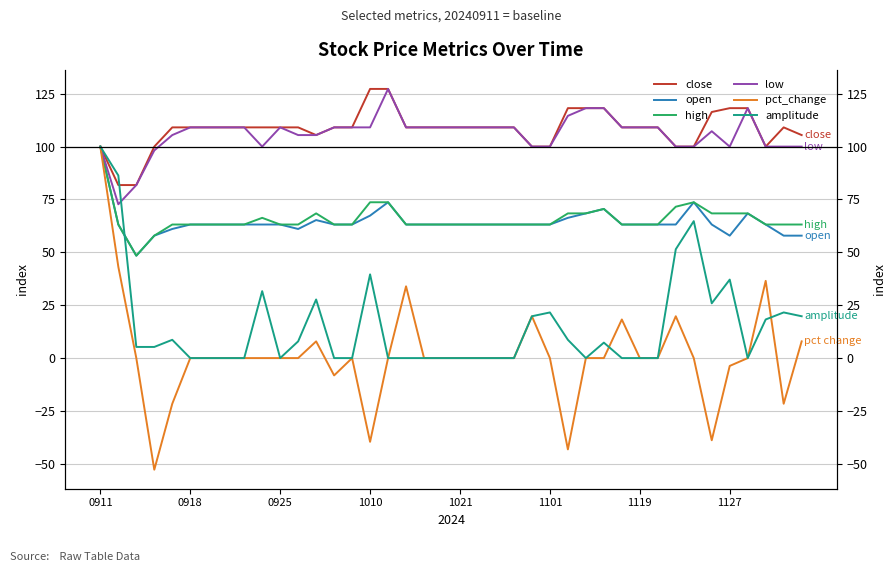

Reading left to right, what are all the values shown in this chart?

close: 100.0	81.8	81.8	100.0	109.1	109.1	109.1	109.1	109.1	109.1	109.1	109.1	105.5	109.1	109.1	127.3	127.3	109.1	109.1	109.1	109.1	109.1	109.1	109.1	100.0	100.0	118.2	118.2	118.2	109.1	109.1	109.1	100.0	100.0	116.4	118.2	118.2	100.0	109.1	105.5
open: 100.0	63.2	48.4	57.9	61.1	63.2	63.2	63.2	63.2	63.2	63.2	61.1	65.3	63.2	63.2	67.4	73.7	63.2	63.2	63.2	63.2	63.2	63.2	63.2	63.2	63.2	66.3	68.4	70.5	63.2	63.2	63.2	63.2	73.7	63.2	57.9	68.4	63.2	57.9	57.9
high: 100.0	63.2	48.4	57.9	63.2	63.2	63.2	63.2	63.2	66.3	63.2	63.2	68.4	63.2	63.2	73.7	73.7	63.2	63.2	63.2	63.2	63.2	63.2	63.2	63.2	63.2	68.4	68.4	70.5	63.2	63.2	63.2	71.6	73.7	68.4	68.4	68.4	63.2	63.2	63.2
low: 100.0	72.7	81.8	98.2	105.5	109.1	109.1	109.1	109.1	100.0	109.1	105.5	105.5	109.1	109.1	109.1	127.3	109.1	109.1	109.1	109.1	109.1	109.1	109.1	100.0	100.0	114.5	118.2	118.2	109.1	109.1	109.1	100.0	100.0	107.3	100.0	118.2	100.0	100.0	100.0
pct_change: 100.0	43.2	-0.0	-52.8	-21.6	-0.0	-0.0	-0.0	-0.0	-0.0	-0.0	-0.0	7.9	-8.2	-0.0	-39.6	-0.0	33.9	-0.0	-0.0	-0.0	-0.0	-0.0	-0.0	19.8	-0.0	-43.2	-0.0	-0.0	18.3	-0.0	-0.0	19.8	-0.0	-38.9	-3.7	-0.0	36.5	-21.6	7.9
amplitude: 100.0	86.3	5.3	5.3	8.6	0.0	0.0	0.0	0.0	31.7	0.0	7.9	27.7	0.0	0.0	39.6	0.0	0.0	0.0	0.0	0.0	0.0	0.0	0.0	19.8	21.6	8.6	0.0	7.3	0.0	0.0	0.0	51.5	64.8	25.9	37.1	0.0	18.3	21.6	19.8